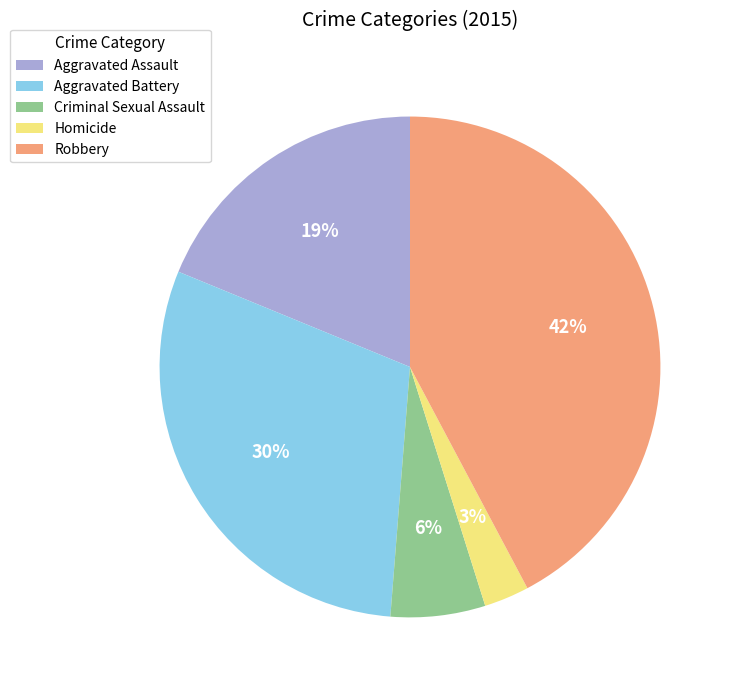

What percentage is the Aggravated Battery slice, to the nearest percent?

30%